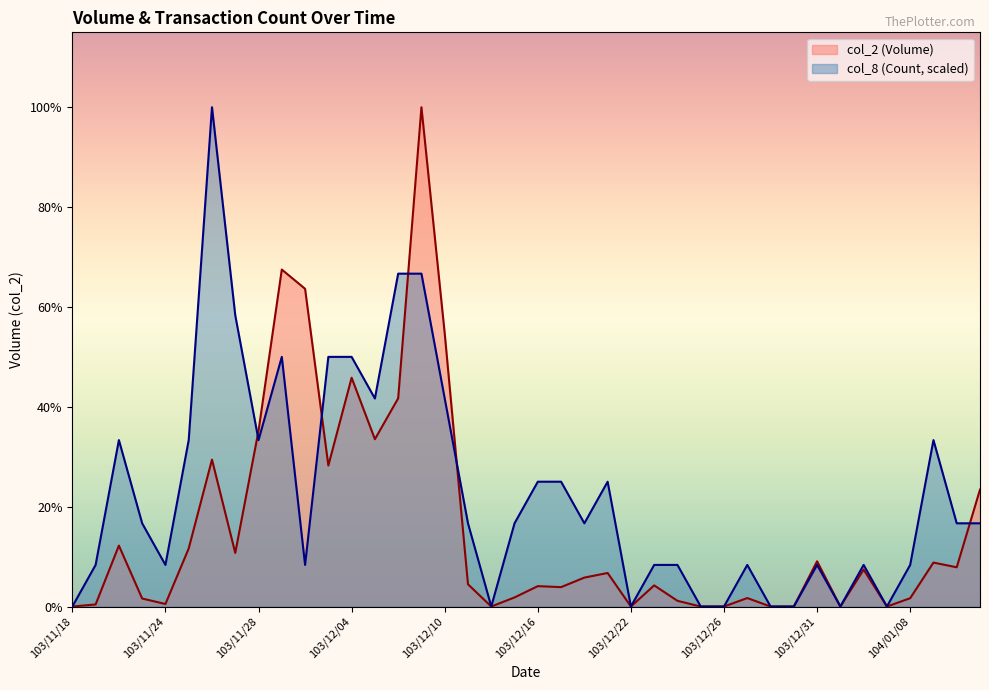

List the series in order of their overall mean, highest first.

col_8 (Count, scaled), col_2 (Volume)